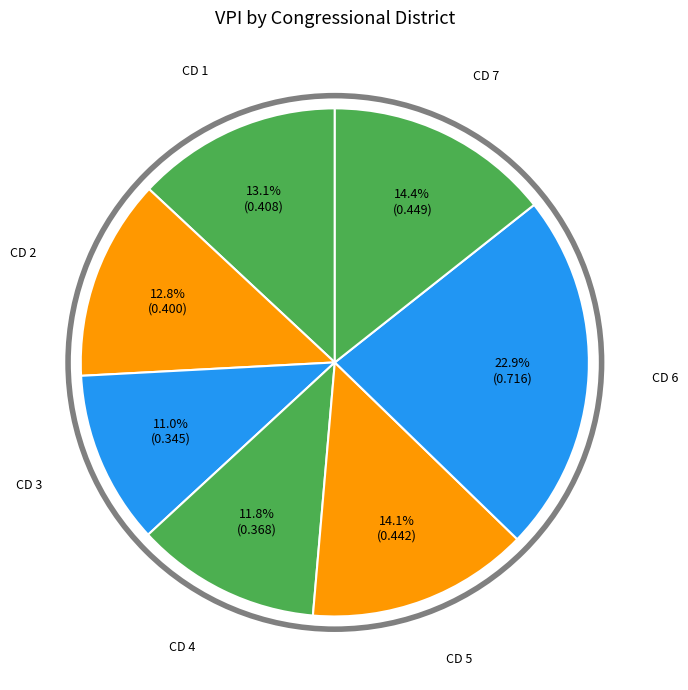

Do CD 3 and CD 2 together represent more than half of the pie?

No